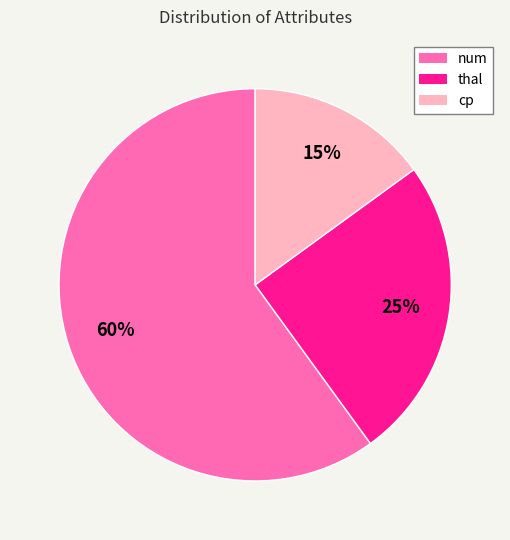

Do thal and cp together represent more than half of the pie?

No